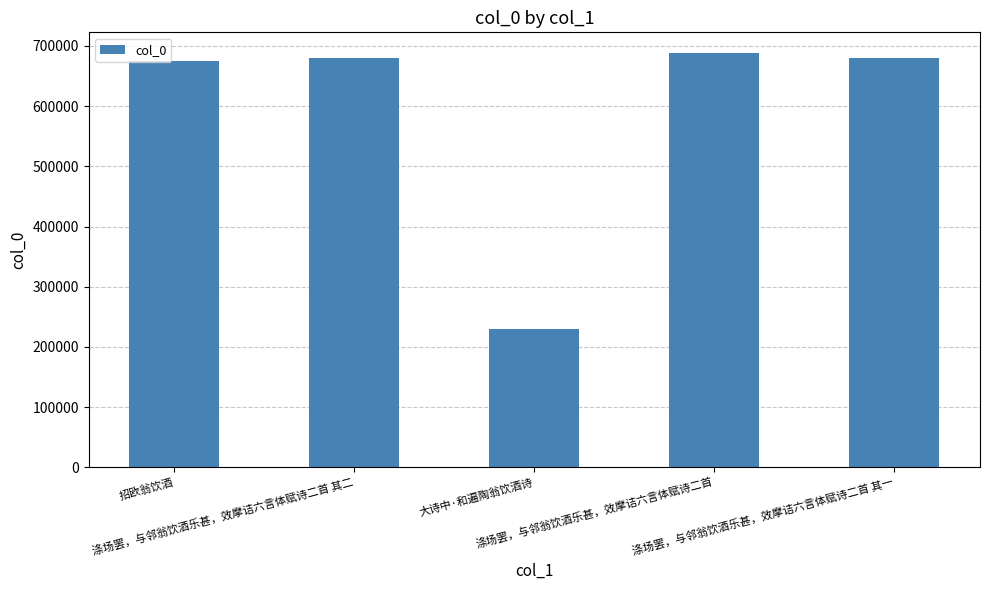

What is the maximum value shown in the chart?

688130